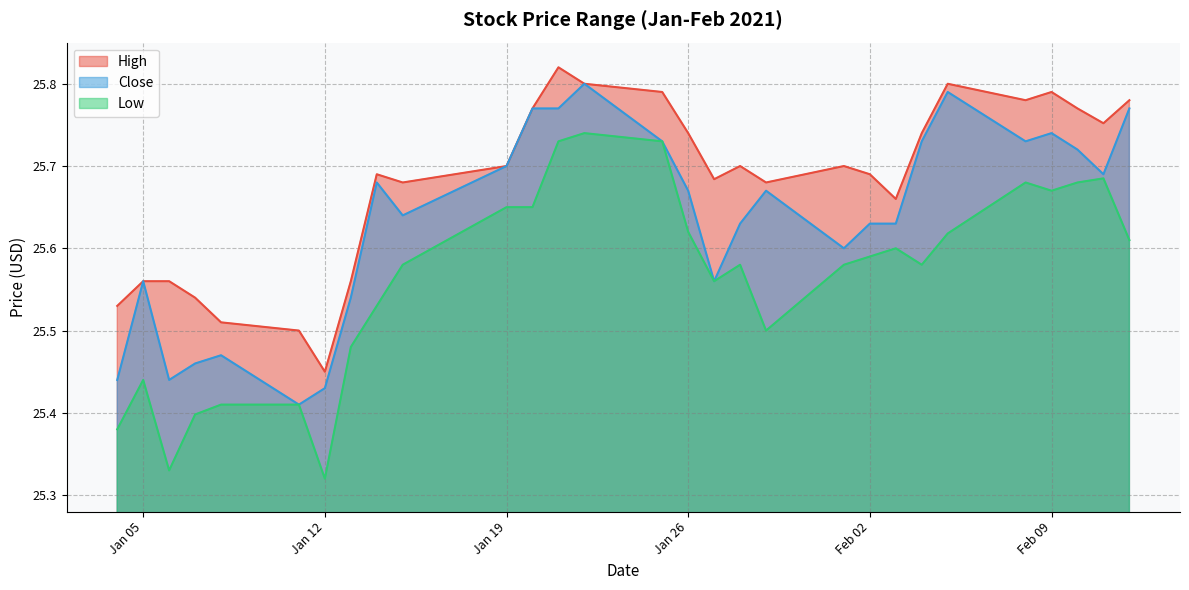

Rank the series by their average value, from lowest to highest.

Low, Close, High